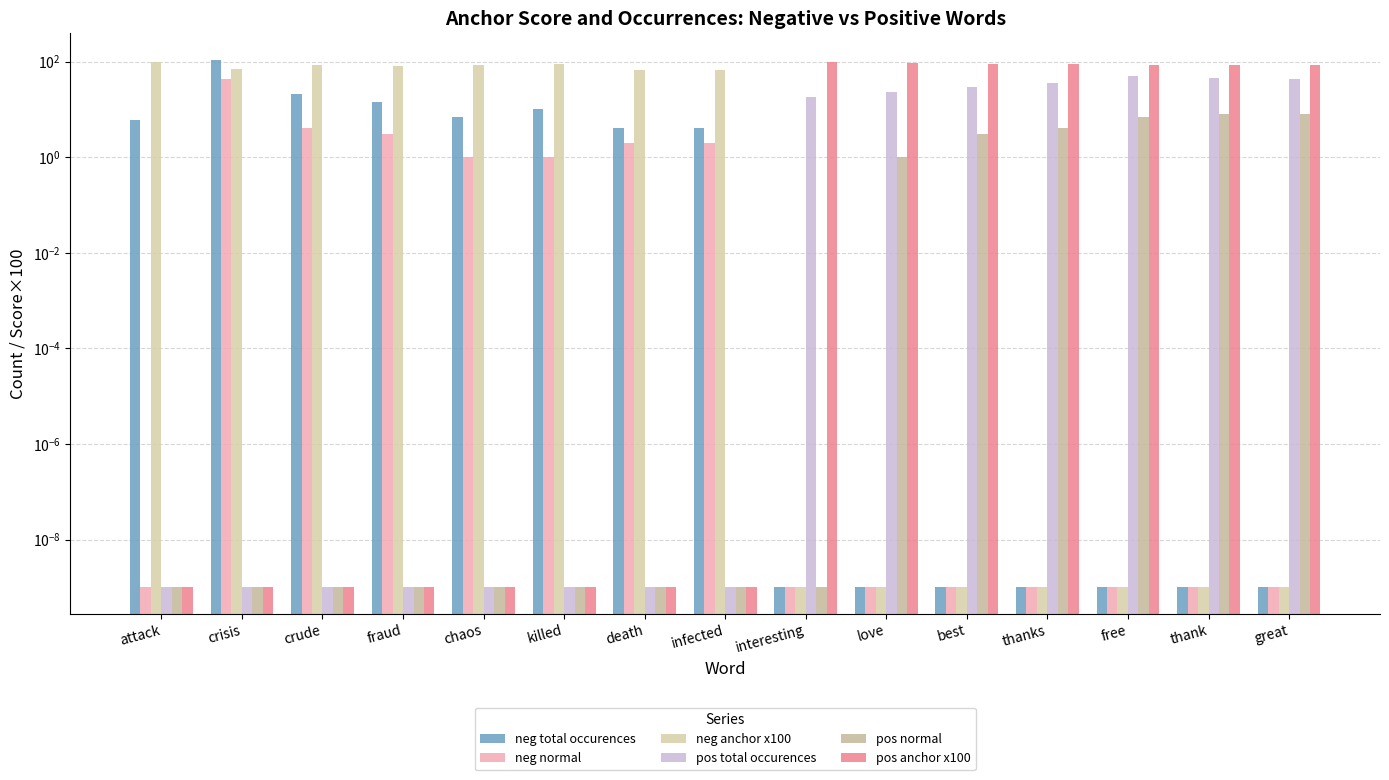

Reading left to right, what are all the values shown in this chart?

neg total occurences: 6.0	110.0	21.0	14.0	7.0	10.0	4.0	4.0	0.0	0.0	0.0	0.0	0.0	0.0	0.0
neg normal: 0.0	44.0	4.0	3.0	1.0	1.0	2.0	2.0	0.0	0.0	0.0	0.0	0.0	0.0	0.0
neg anchor x100: 100.0	71.0	84.0	82.0	87.0	90.0	66.0	66.0	0.0	0.0	0.0	0.0	0.0	0.0	0.0
pos total occurences: 0.0	0.0	0.0	0.0	0.0	0.0	0.0	0.0	18.0	23.0	29.0	36.0	49.0	46.0	43.0
pos normal: 0.0	0.0	0.0	0.0	0.0	0.0	0.0	0.0	0.0	1.0	3.0	4.0	7.0	8.0	8.0
pos anchor x100: 0.0	0.0	0.0	0.0	0.0	0.0	0.0	0.0	100.0	95.0	90.0	90.0	87.0	85.0	84.0